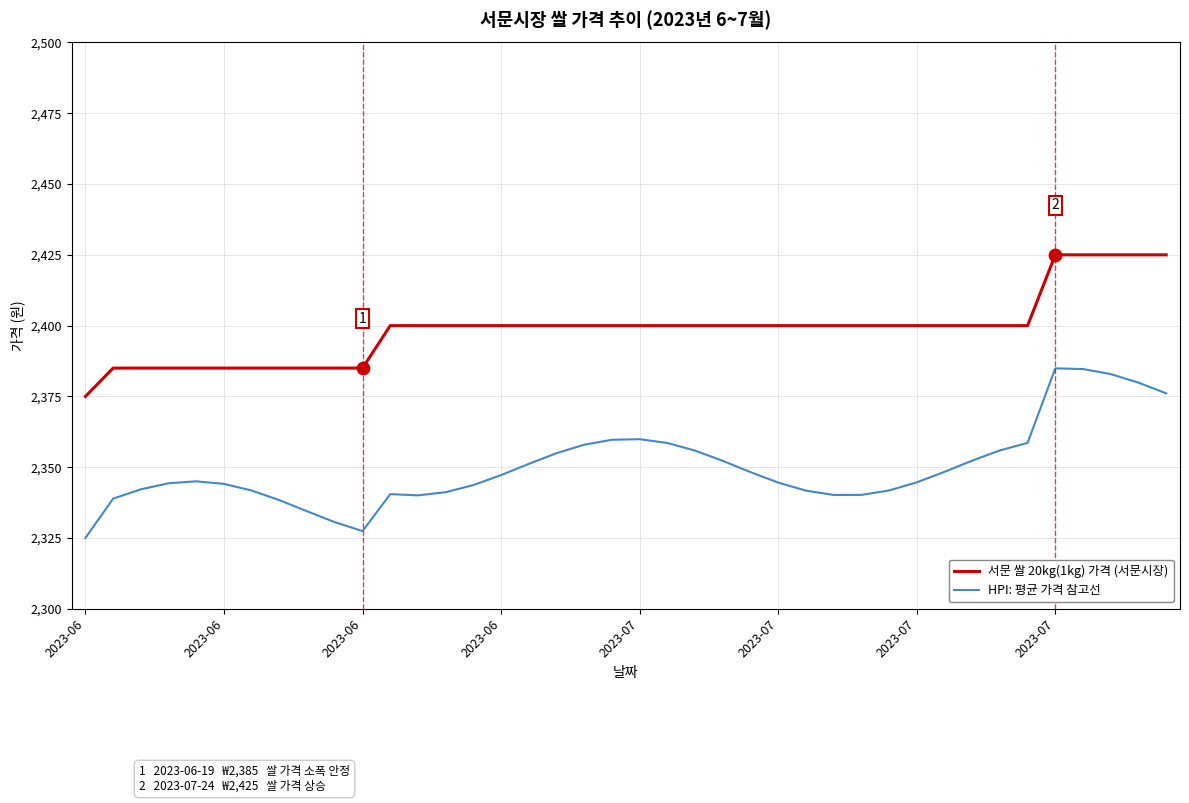

What is the difference between the maximum and minimum values in the 서문 쌀 20kg(1kg) 가격 (서문시장) series?

50.0